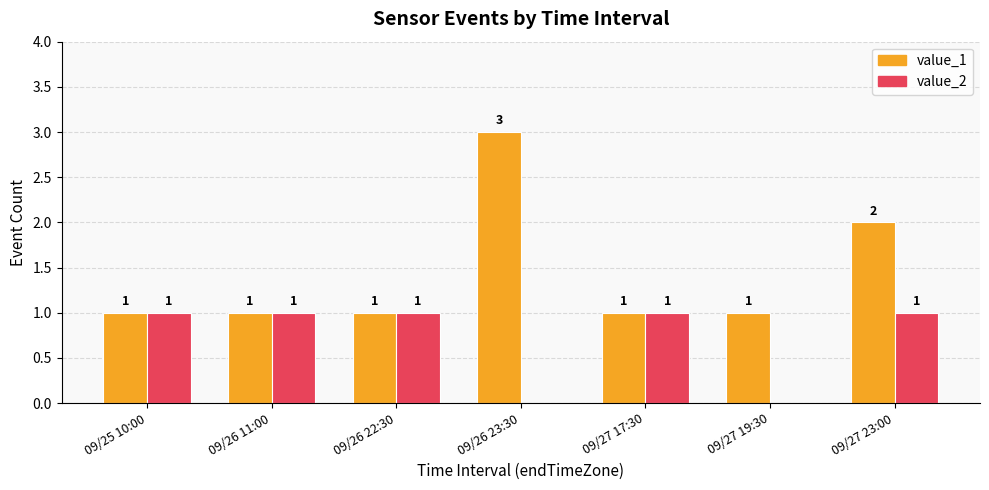

Count the number of categories in the chart.

7